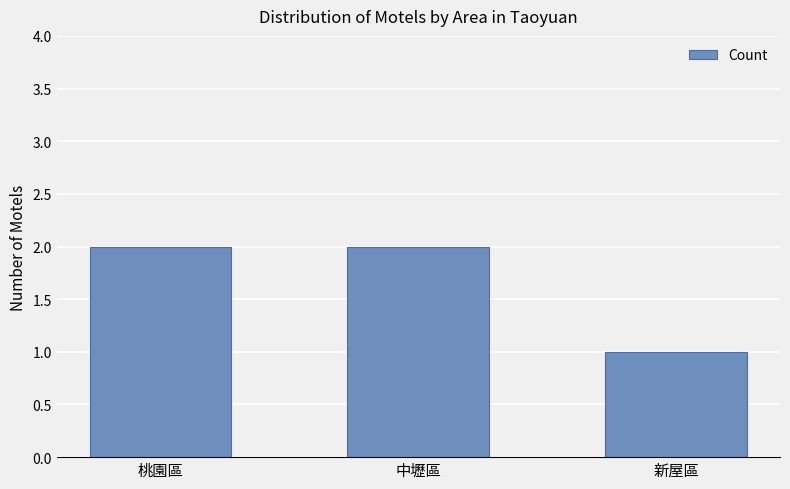

What is the label of the 3rd bar from the right?

桃園區